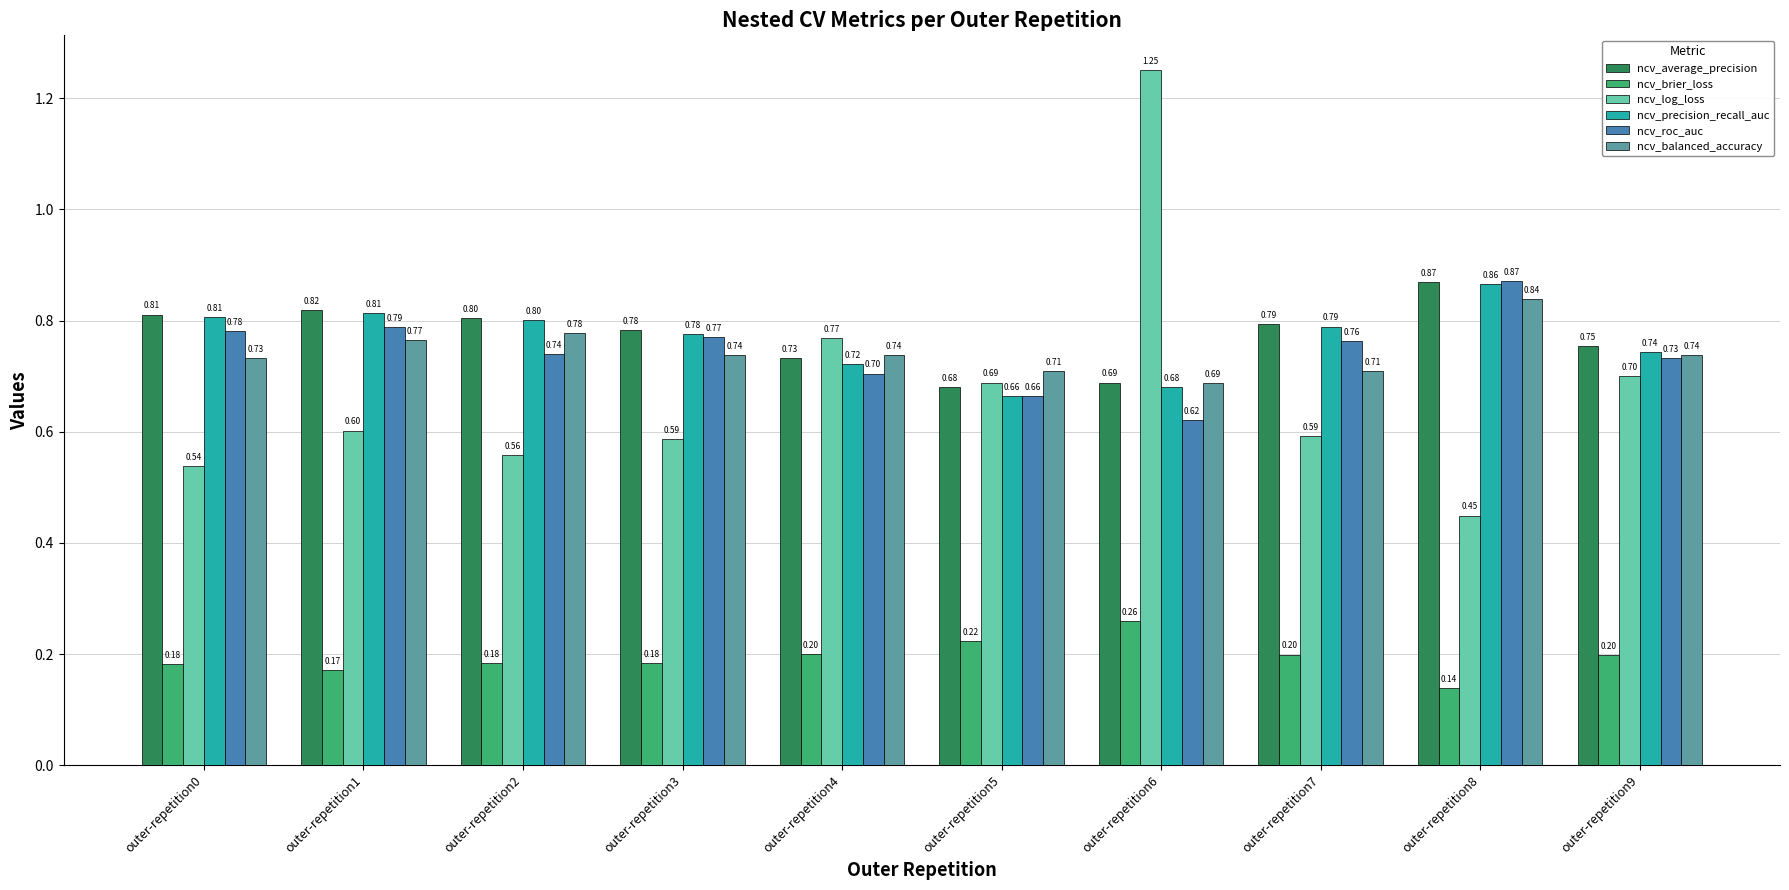

The value of ncv_log_loss at outer-repetition3 is 0.6. True or false?

True